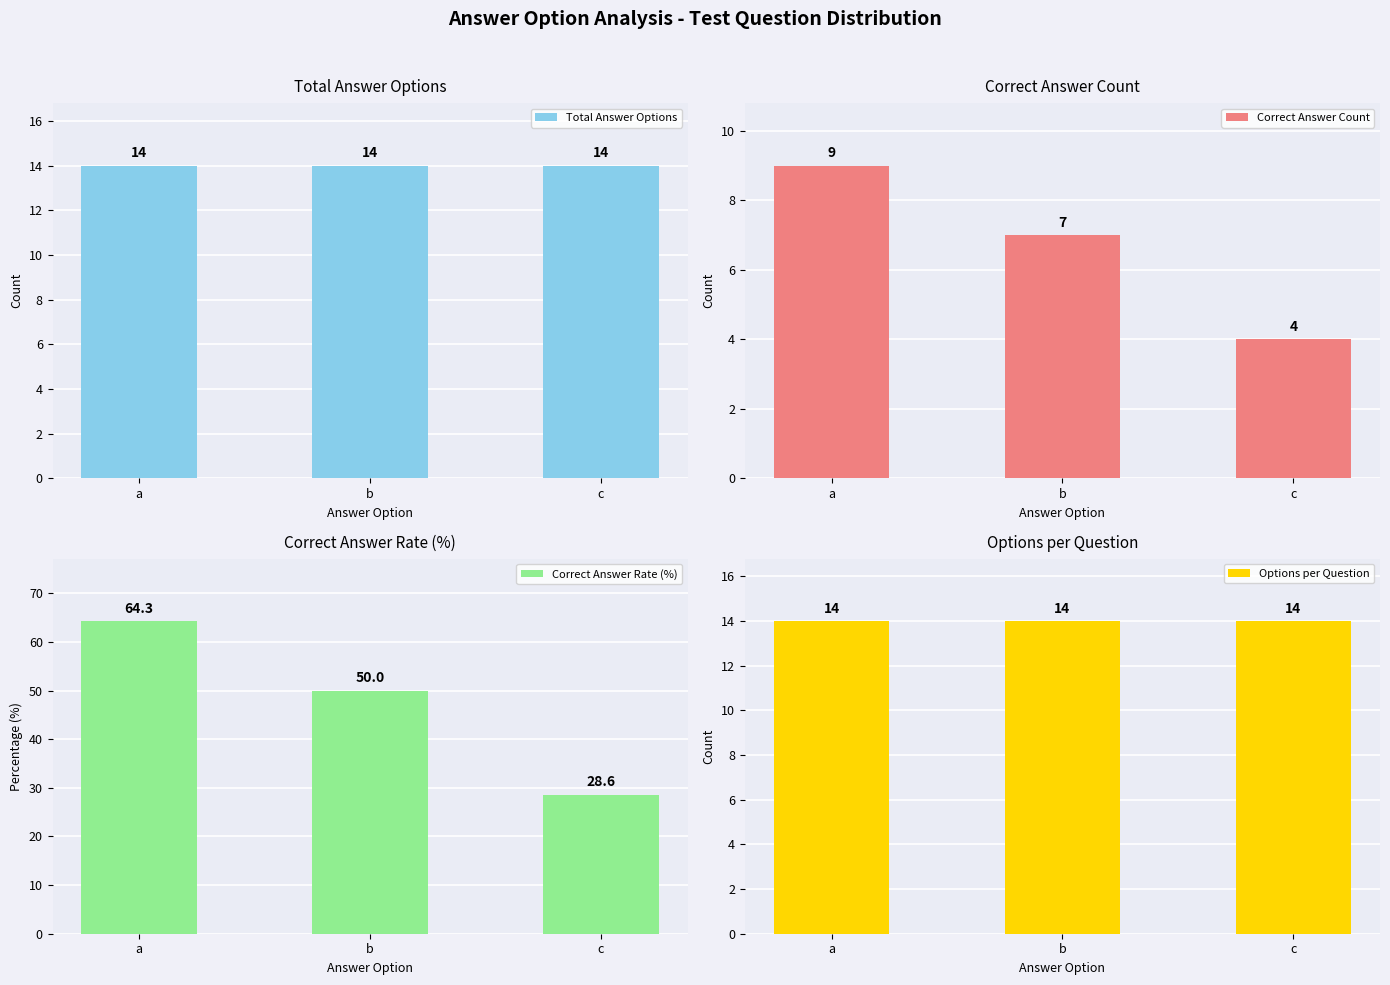

Reading left to right, list all the values displayed in this chart.

Total Answer Options: 14.0	14.0	14.0
Correct Answer Count: 9.0	7.0	4.0
Correct Answer Rate (%): 64.3	50.0	28.6
Options per Question: 14.0	14.0	14.0